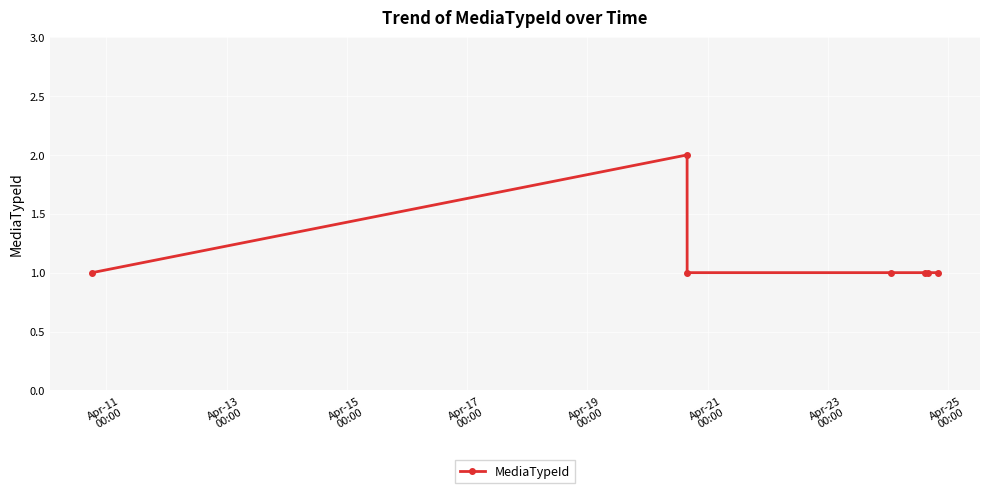

Does the chart display data point markers on the line(s)?

Yes